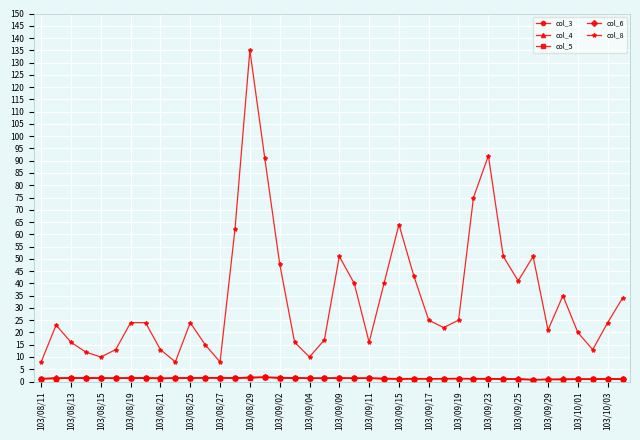

Which series has the largest total across all categories?

col_8